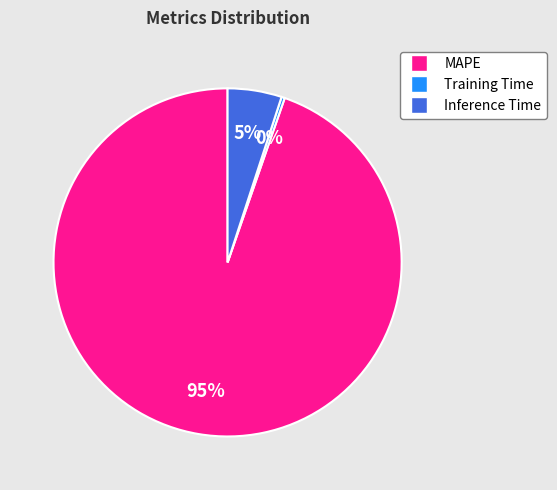

Combined, do Training Time and MAPE account for over 50%?

Yes